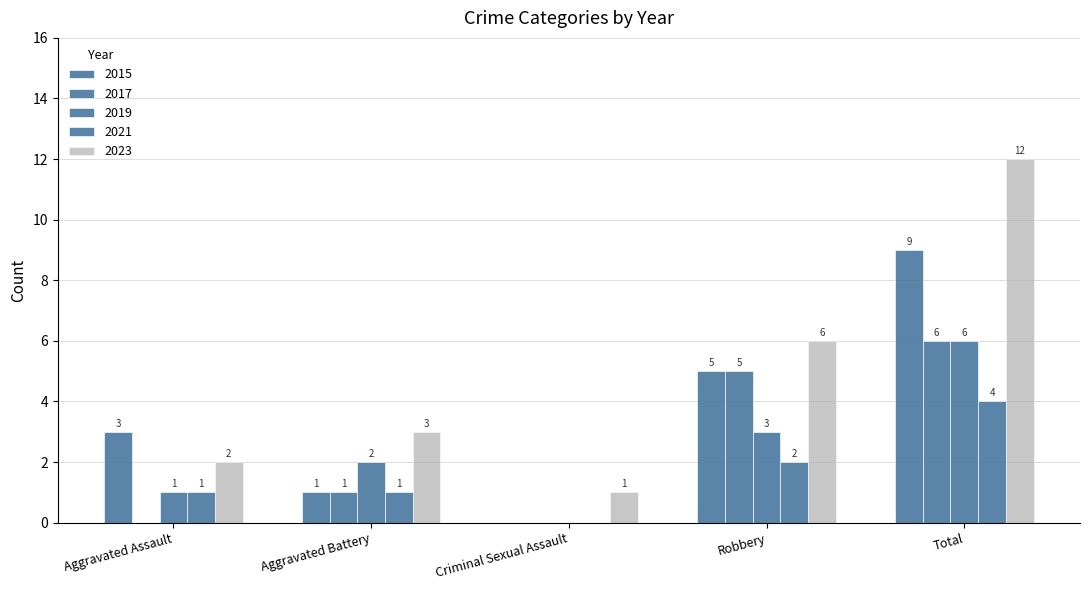

How many values in 2021 are above zero?

4